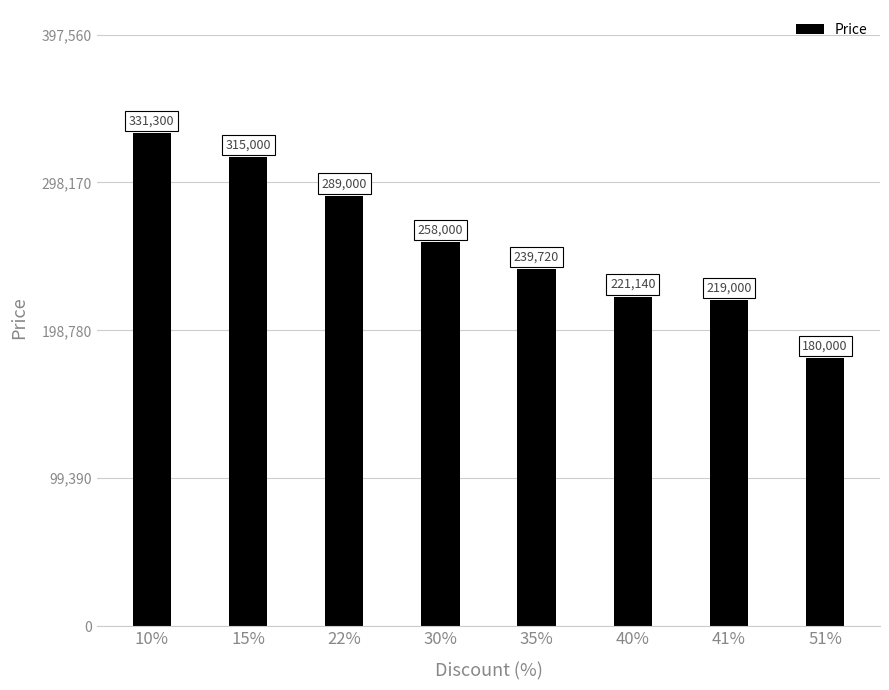

What is the greatest value displayed?

331300